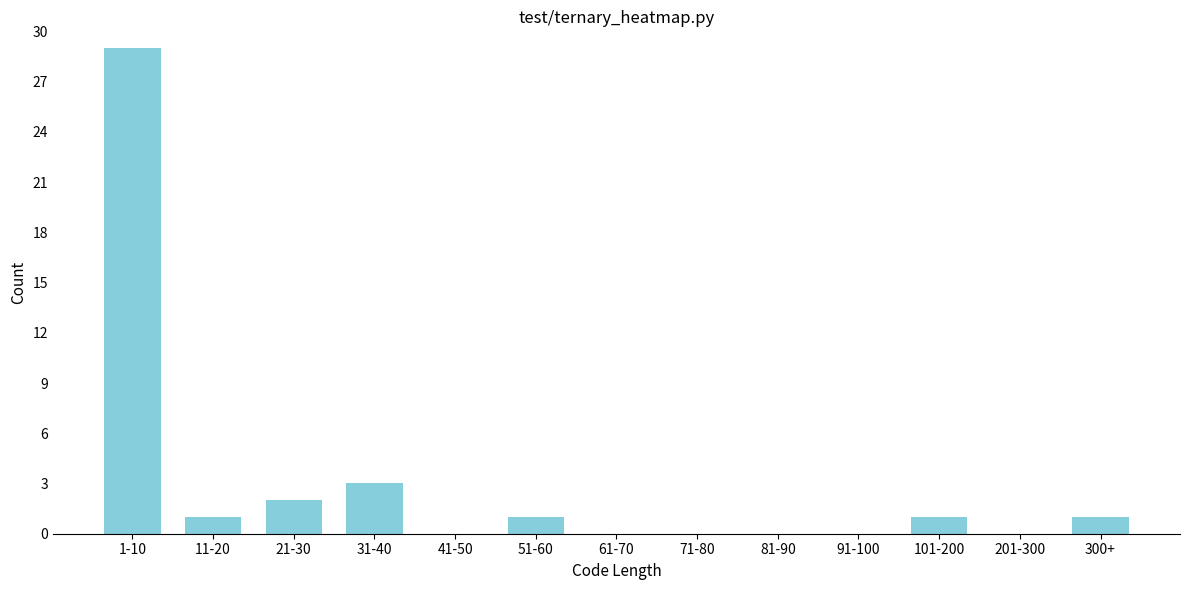

Reading right to left, transcribe all the data shown in this chart.

300+=1	201-300=0	101-200=1	91-100=0	81-90=0	71-80=0	61-70=0	51-60=1	41-50=0	31-40=3	21-30=2	11-20=1	1-10=29